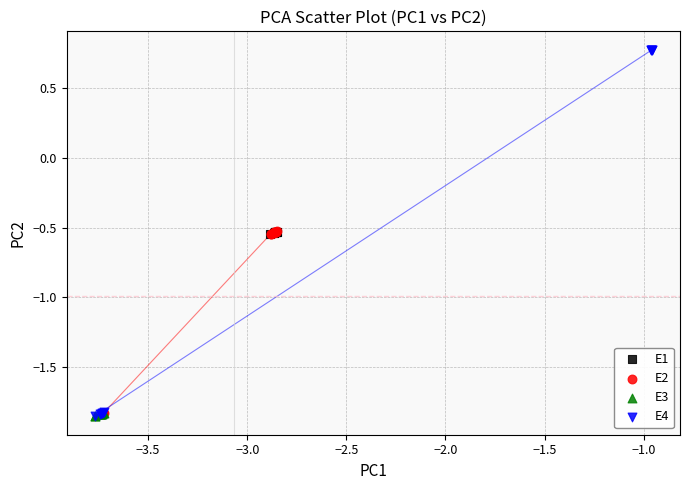

Which series reaches the maximum Y coordinate?

E4